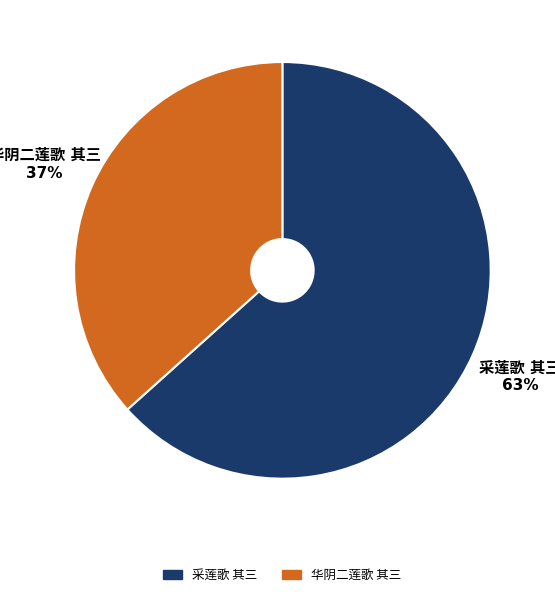

Does any single category account for the majority?

Yes